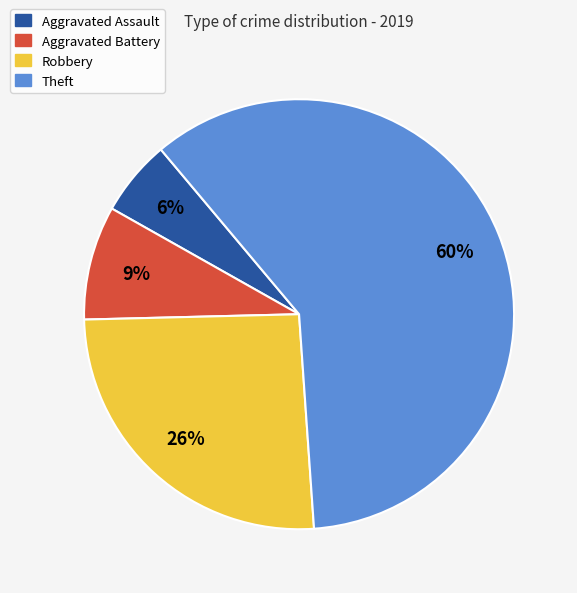

Is Theft the majority of the pie?

Yes